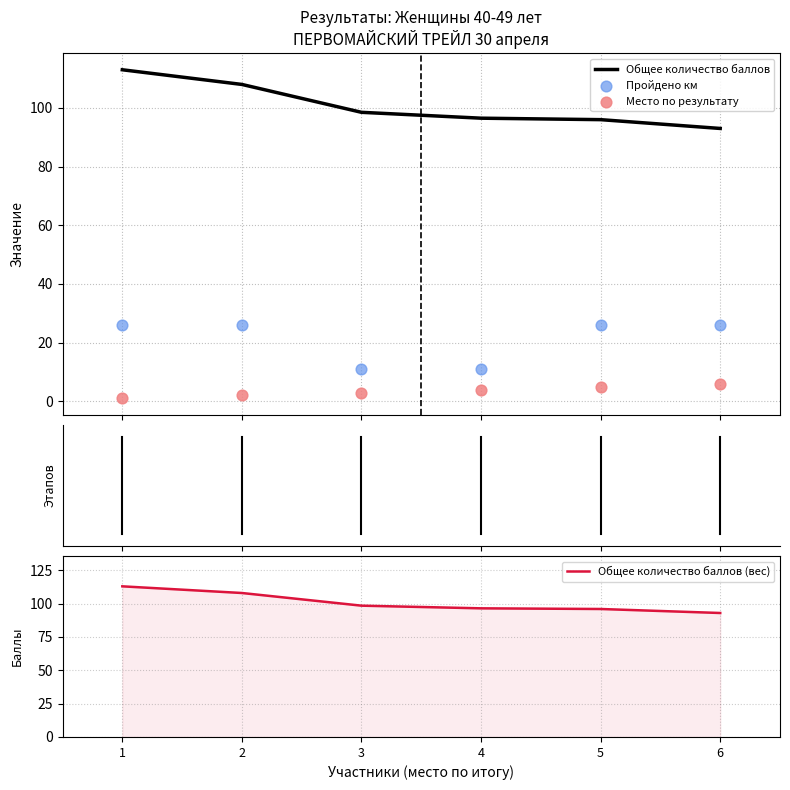

Which series reaches the minimum Y coordinate?

Место по результату